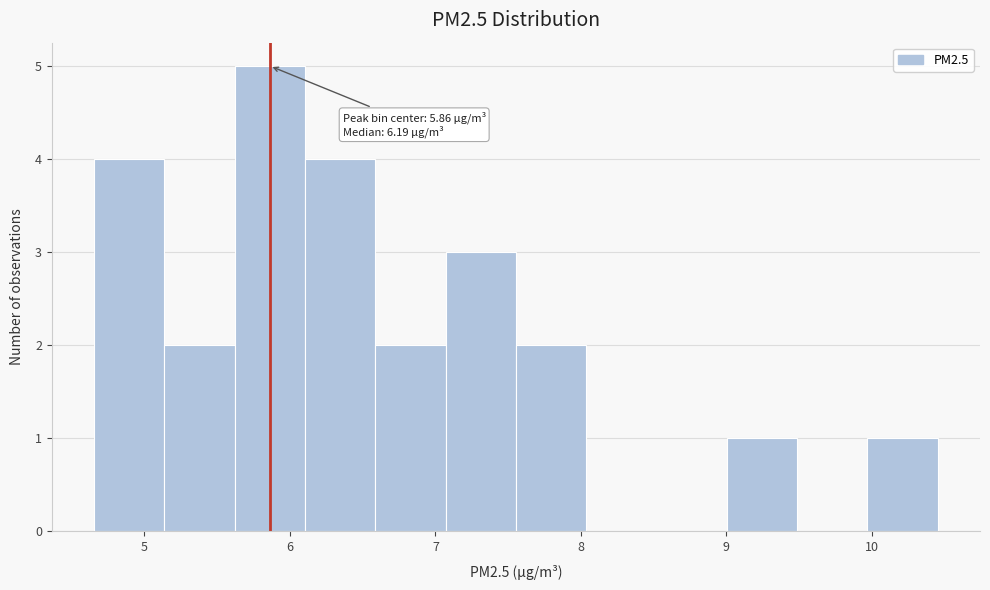

Over which range of the x-axis is the bar tallest?

5.6 to 6.1